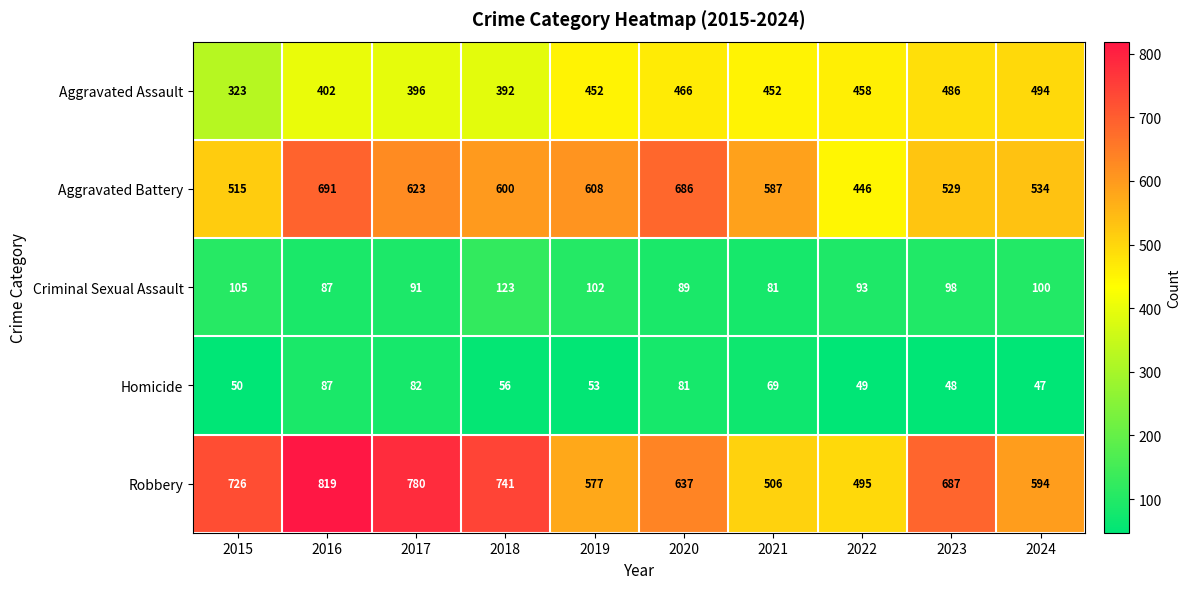

Which series changed the most between 2016 and 2023?

Aggravated Battery